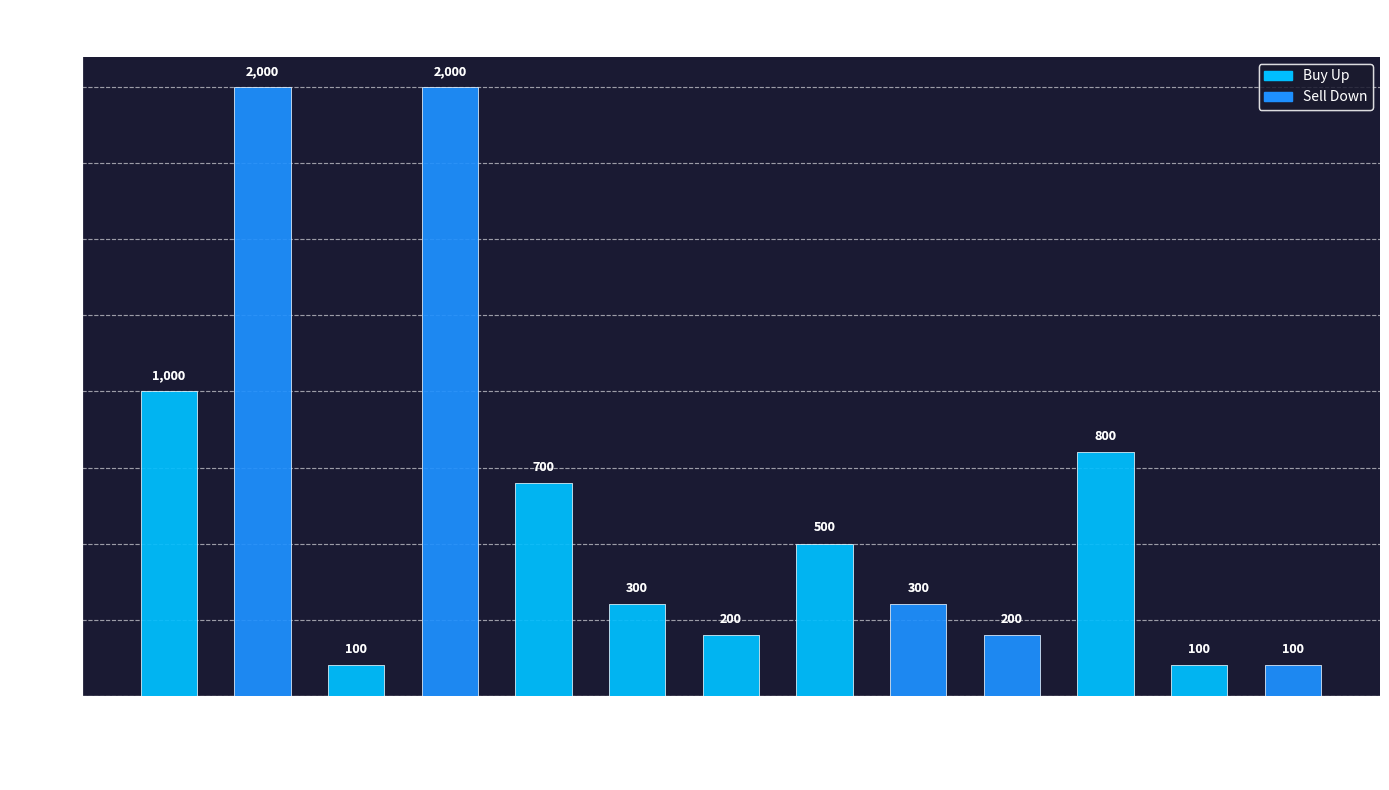

Where is the data nearest to the value 1050?

11:14:35